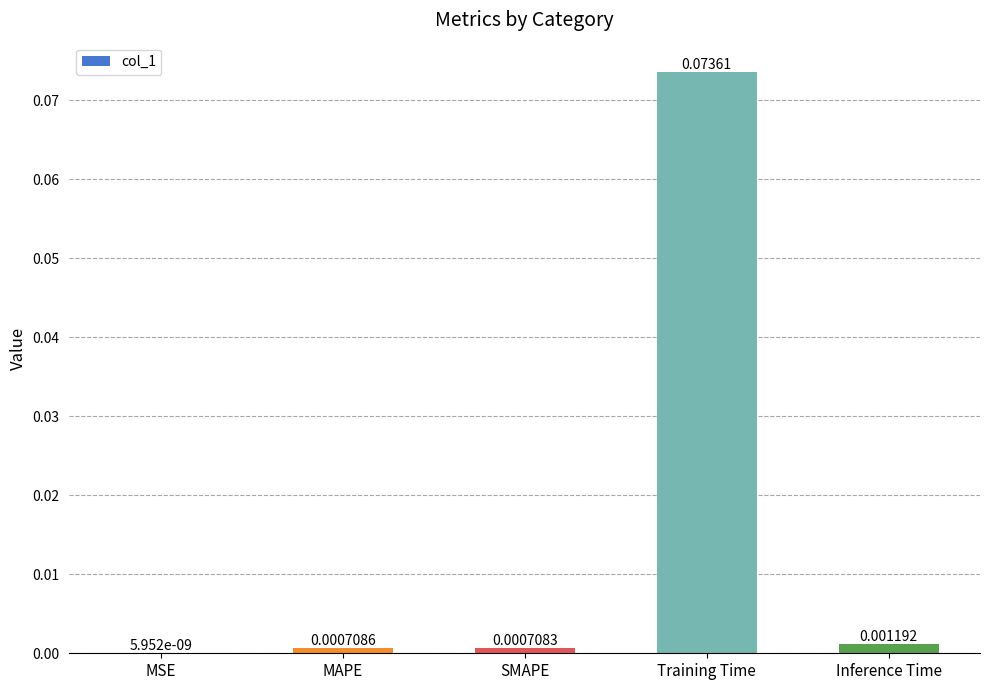

Where is the data nearest to the value 0?

MSE